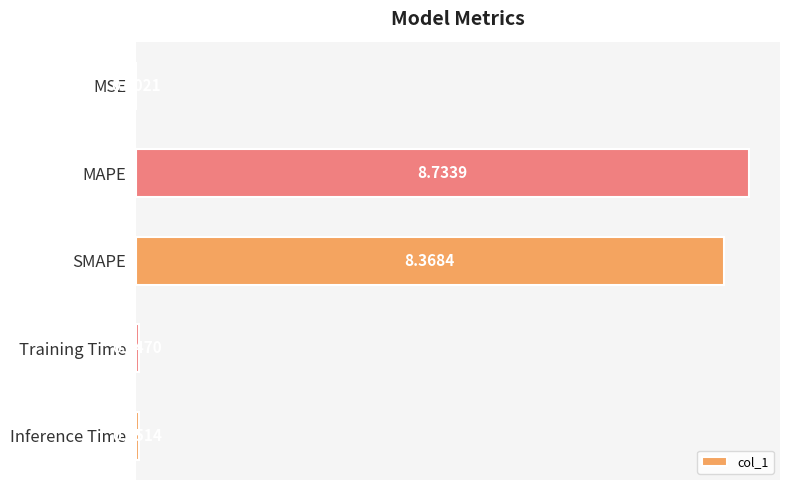

What is the sum of all values?

17.2